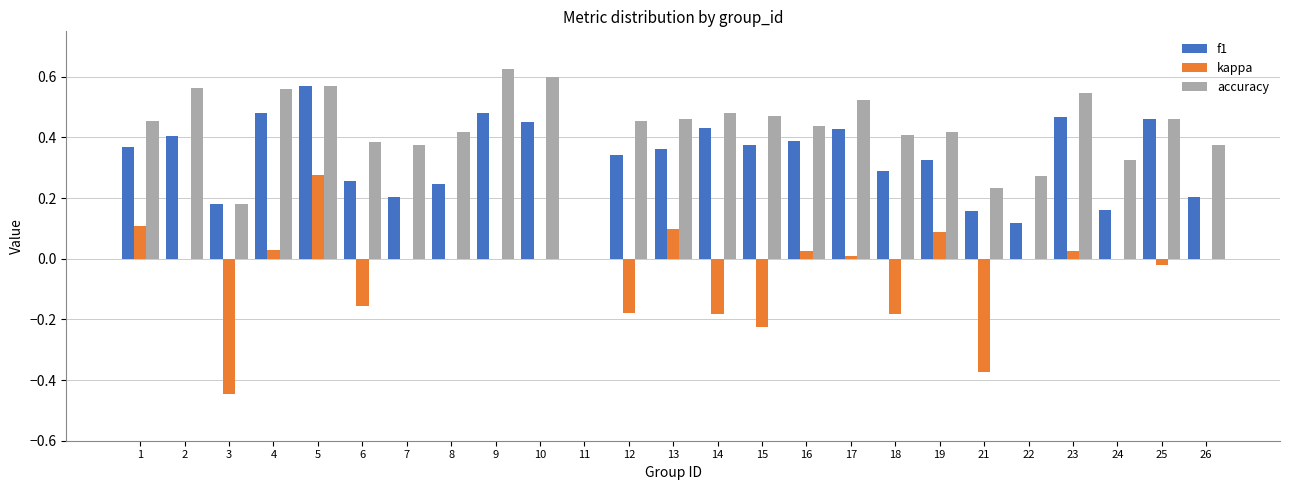

Is it true that accuracy equals 0.8 at 1?

False